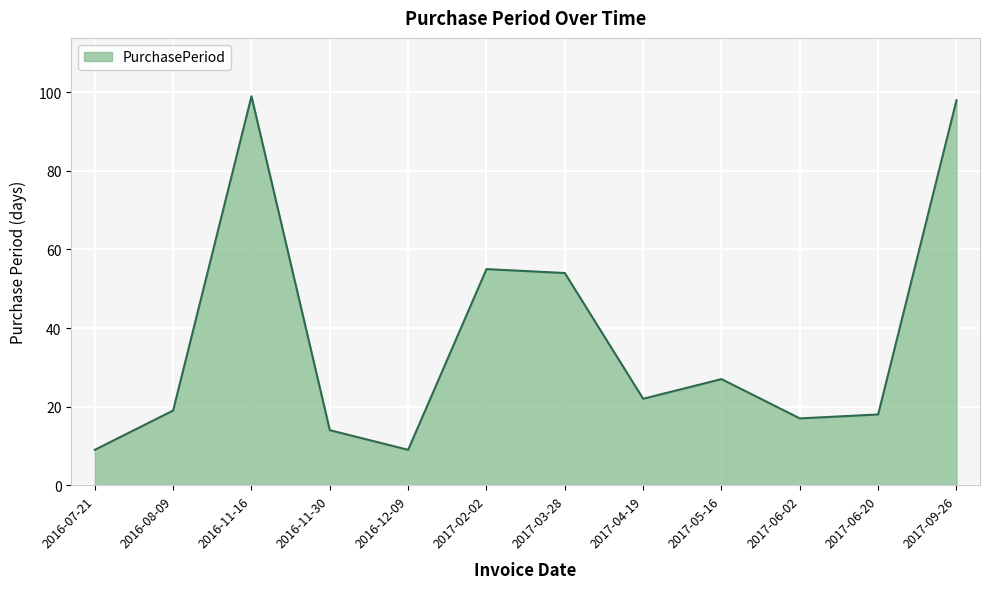

Where is the first local minimum?

2016-12-09